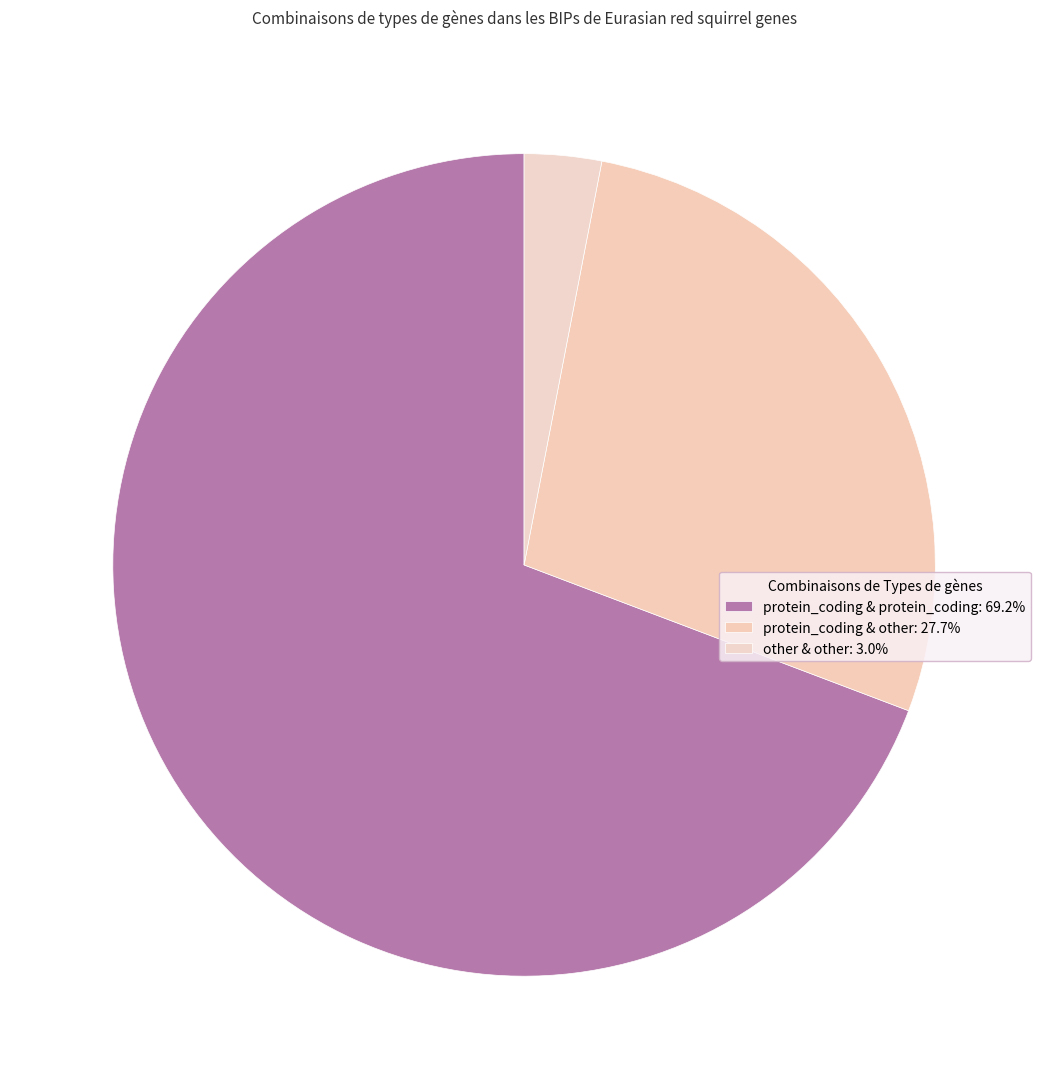

Is there a majority slice in this chart?

Yes